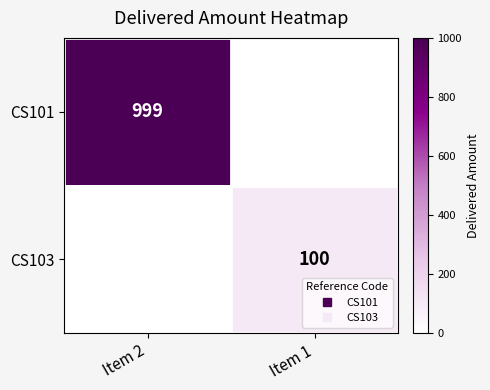

List the labels in order of CS101 value, largest first.

Item 2, Item 1